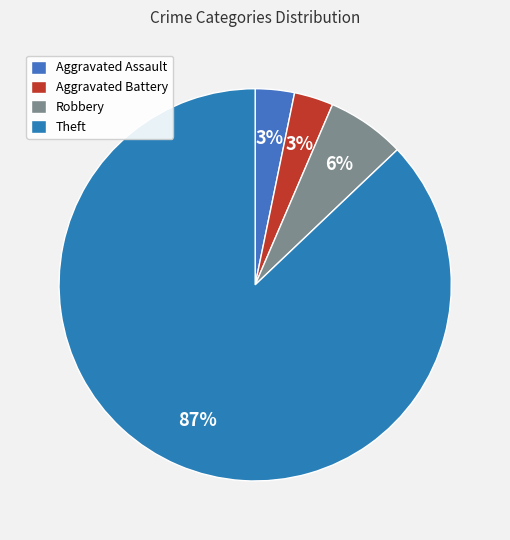

How many slices are in this pie chart?

4